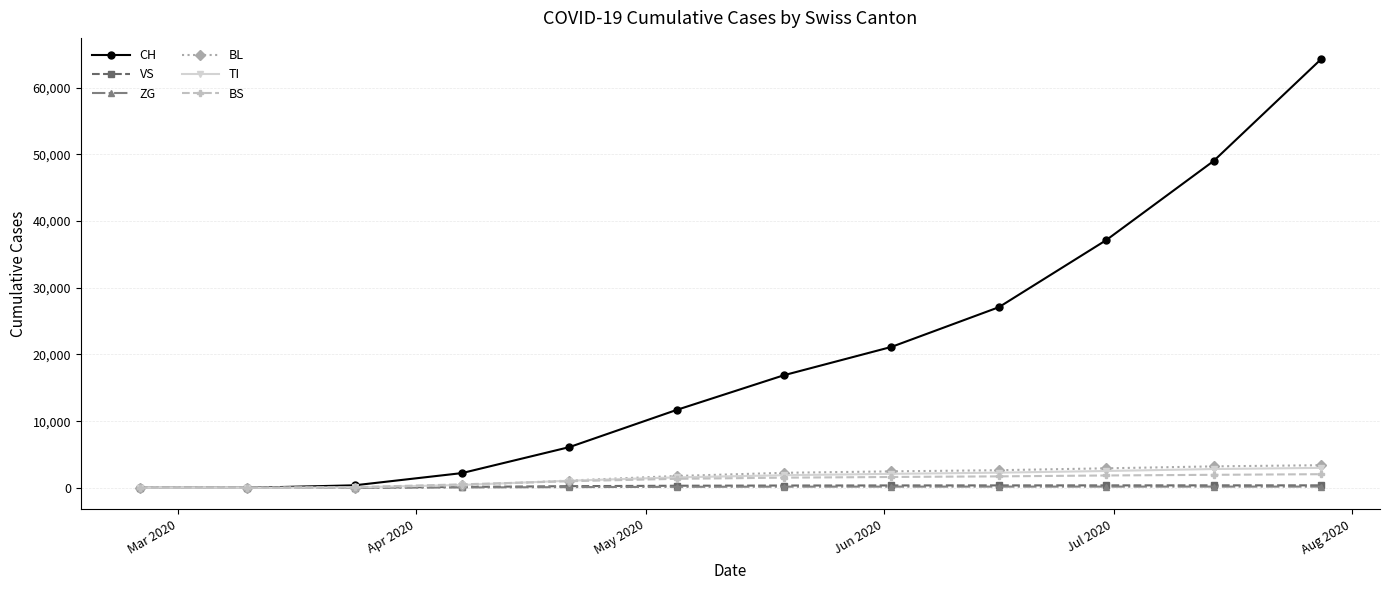

Which series has the largest range (max minus min)?

CH